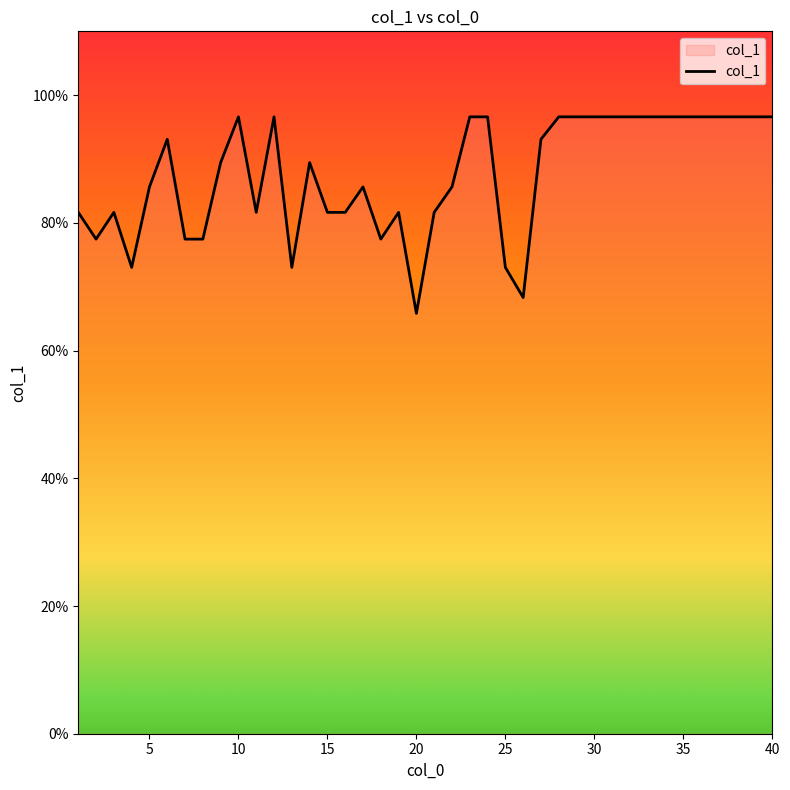

What is the difference between the maximum and minimum values?

30.8